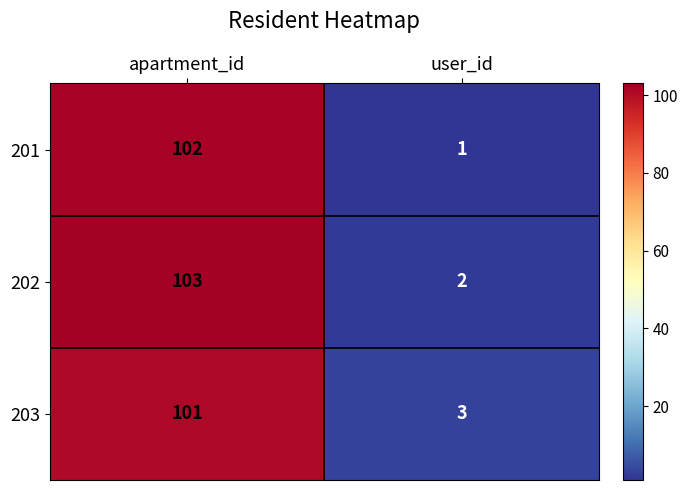

At which label is 201 closest to 51?

user_id